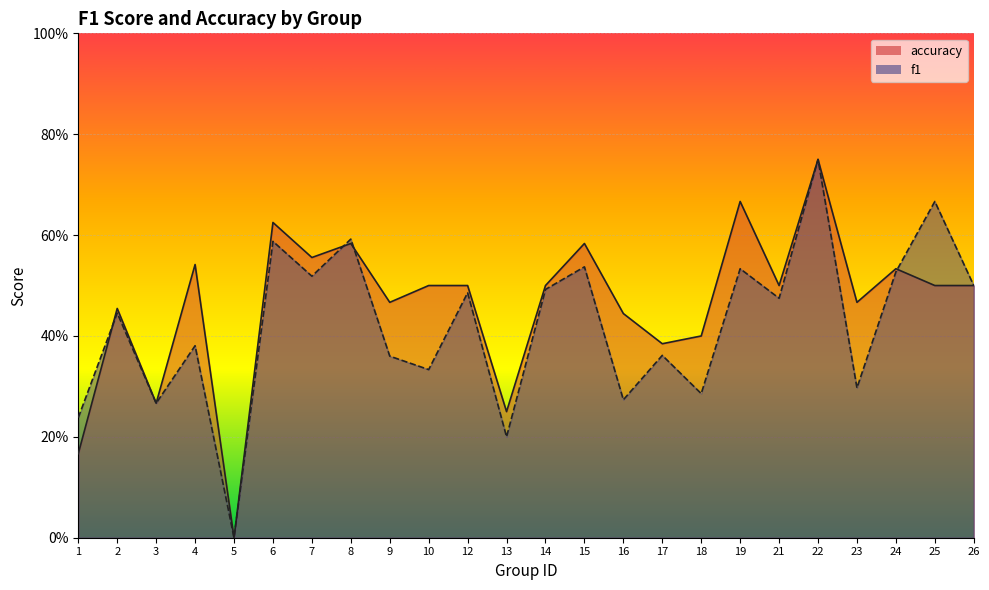

After their last crossing, which series has the higher values: accuracy or f1?

f1